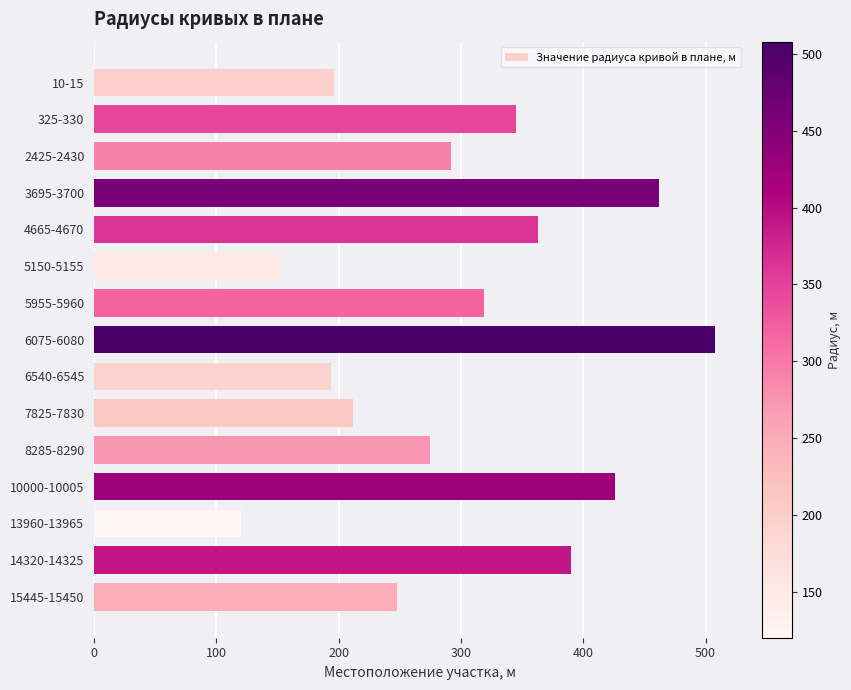

Which category has the lowest value across all series?

13960-13965